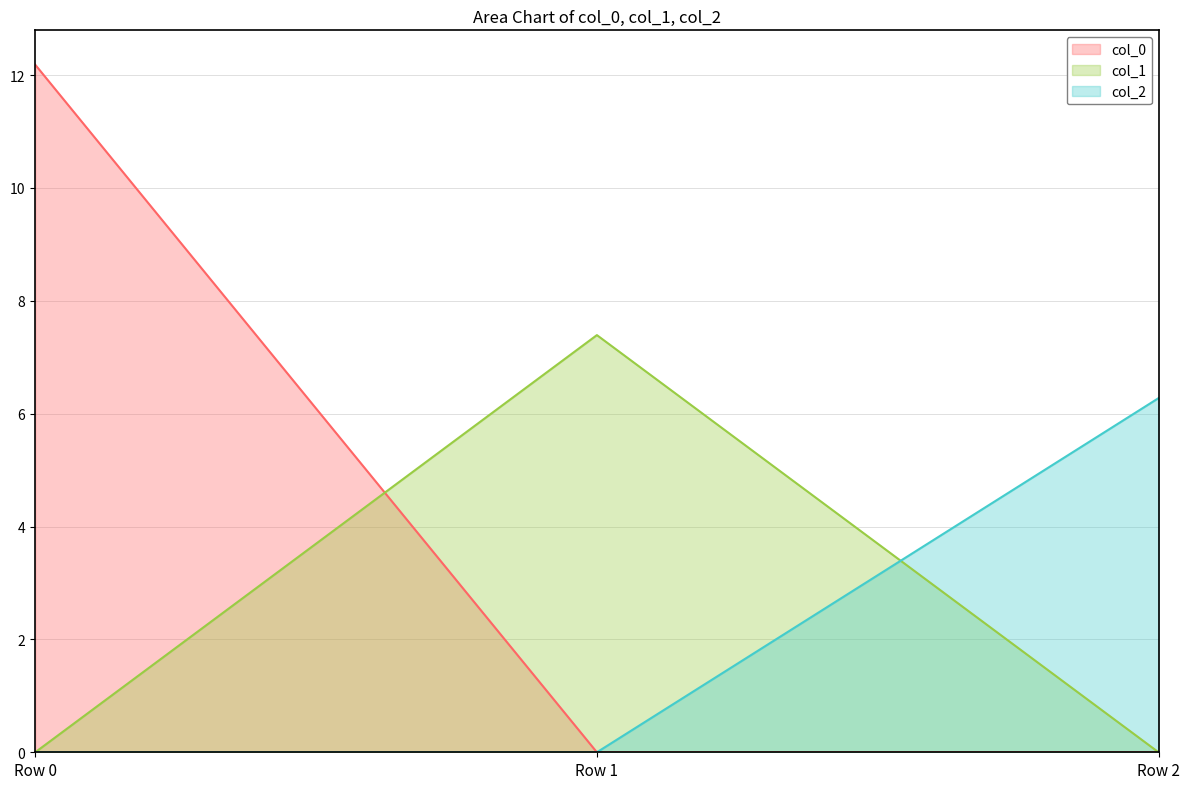

Which label corresponds to the largest value in the chart?

Row 0